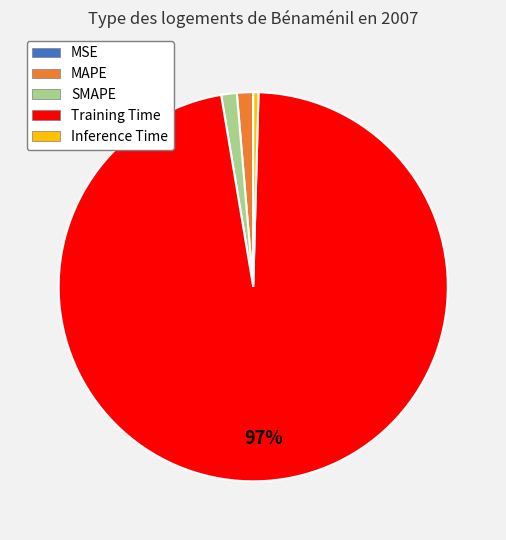

Which slice is the largest?

Training Time